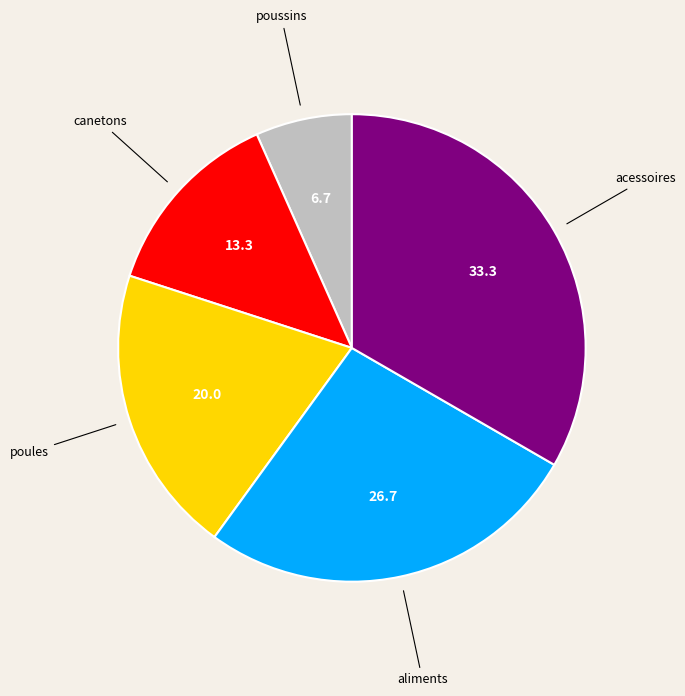

Is the sum of poussins and aliments greater than half?

No